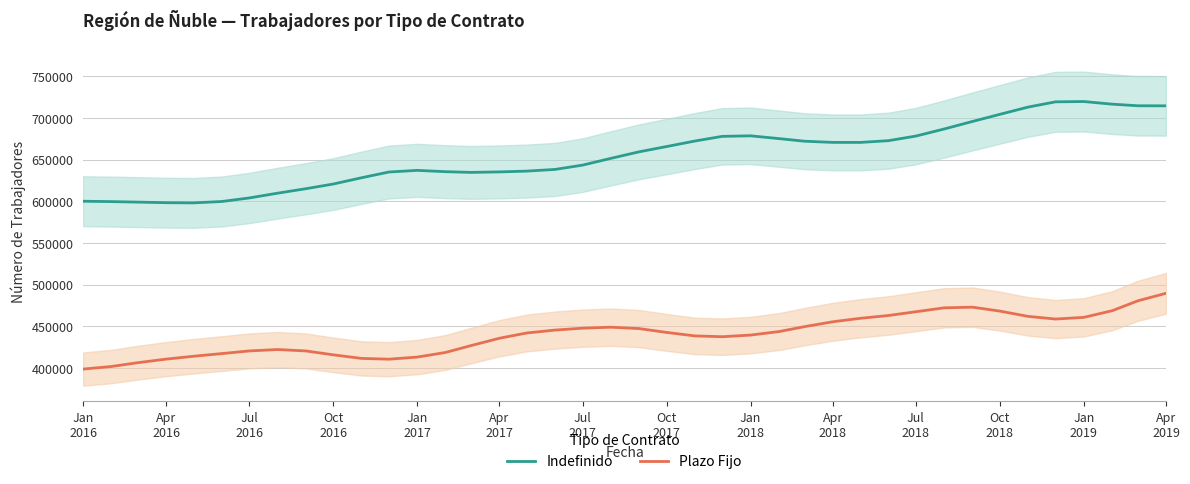

What is the lowest value of the Plazo Fijo series?

398520.3